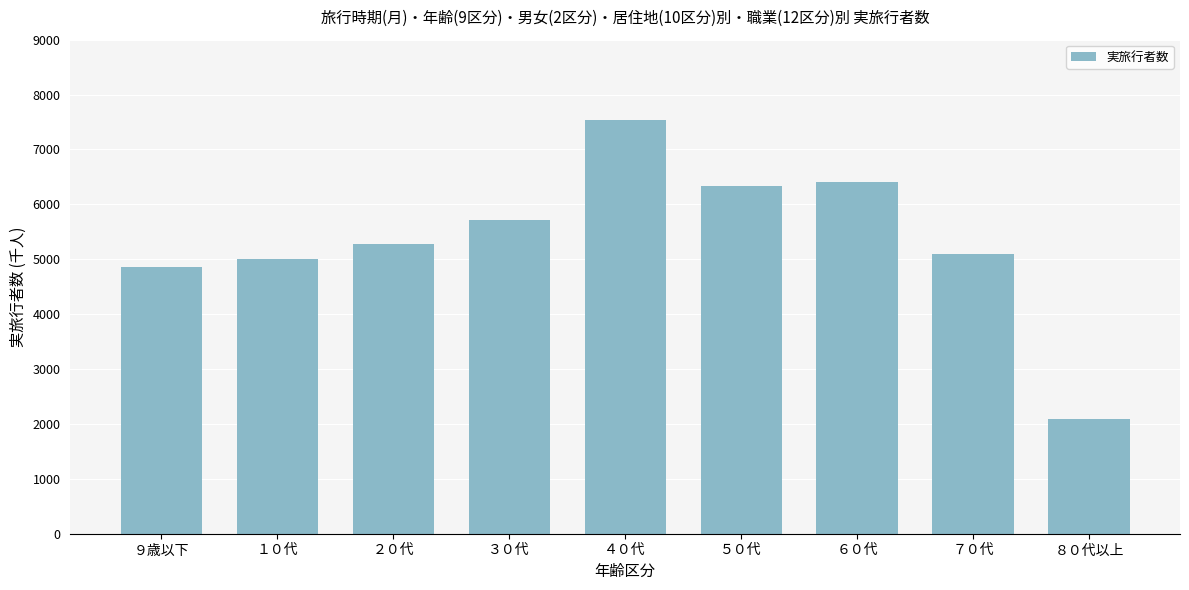

Reading left to right, what are all the values shown in this chart?

９歳以下=4858.2	１０代=4996.6	２０代=5283.8	３０代=5722.6	４０代=7544.7	５０代=6325.9	６０代=6409.5	７０代=5089.7	８０代以上=2098.1